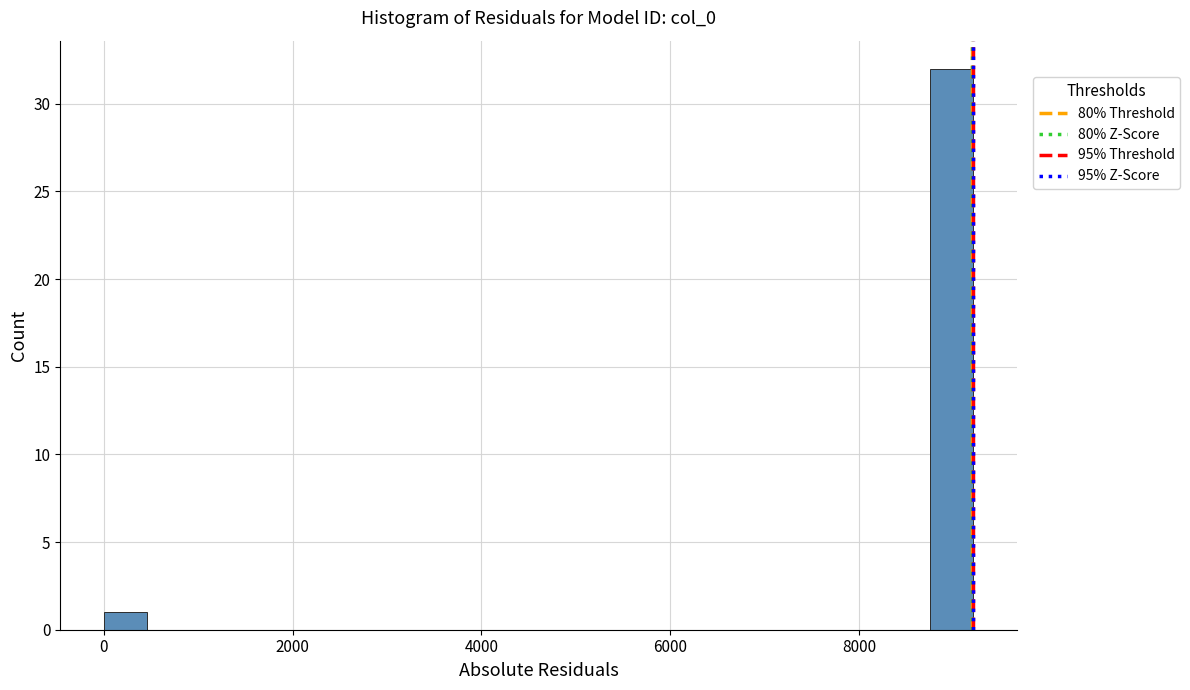

Around what value on the x-axis is the tallest bar? Give the approximate position of its centre, as read against the axis.

9000